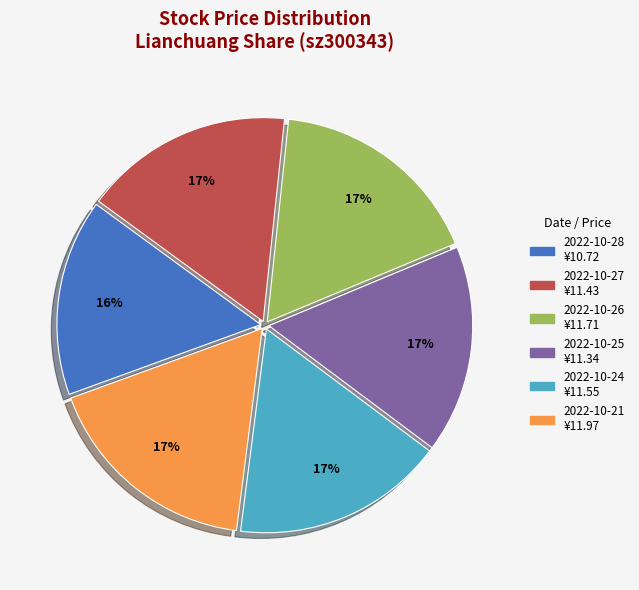

Which slice is the smallest?

2022-10-28